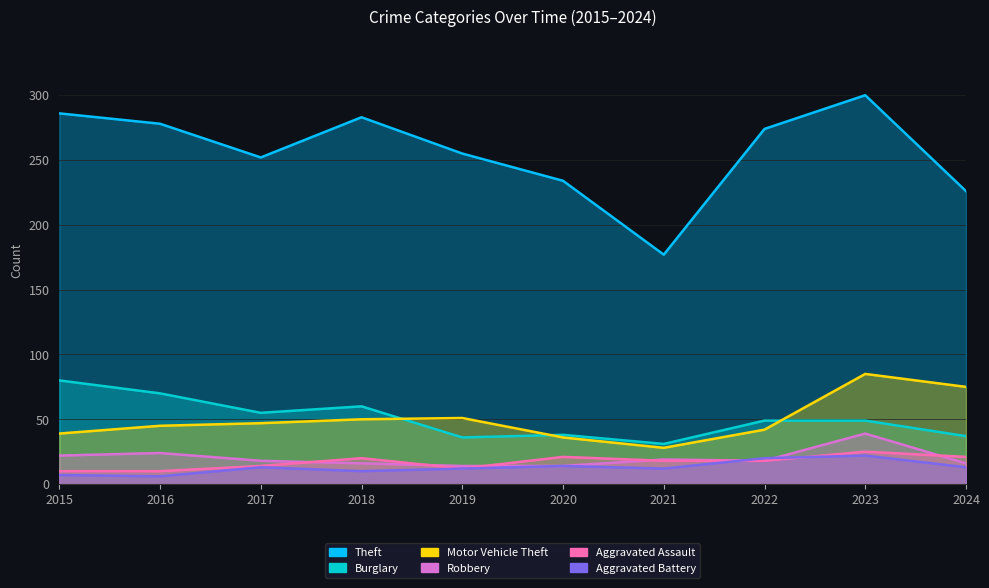

At which category is the sum across all series the highest?

2023